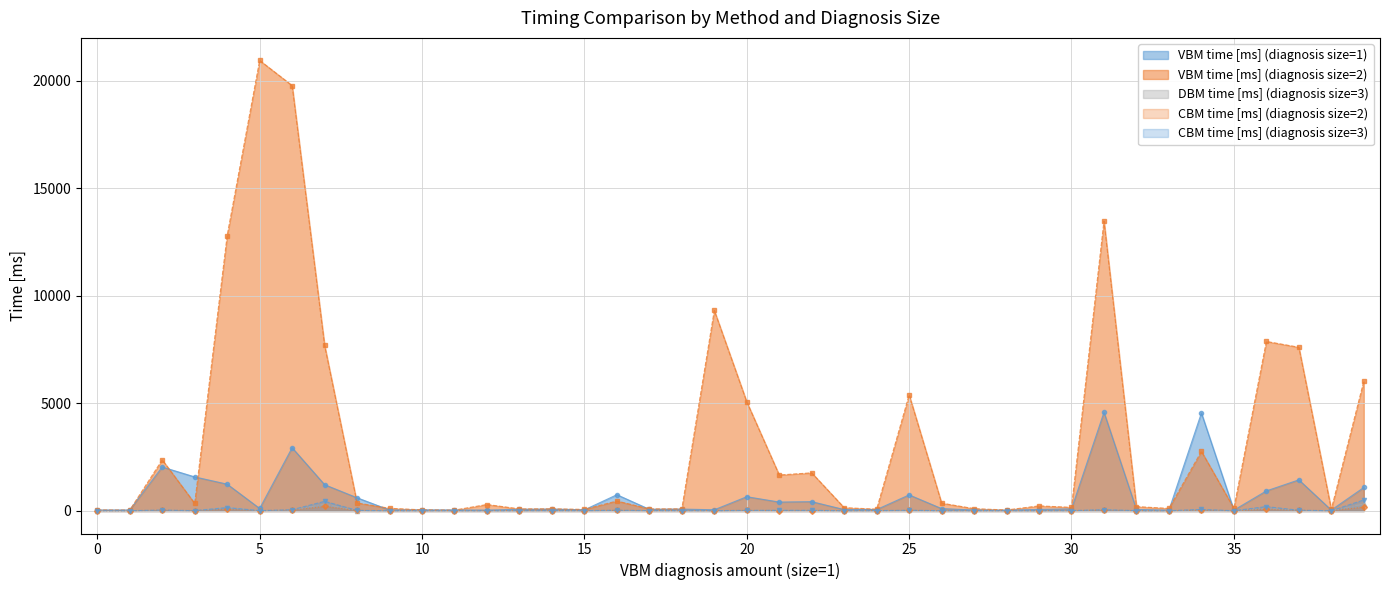

What is the difference between the maximum and minimum values in the DBM time [ms] (diagnosis size=3) series?

312